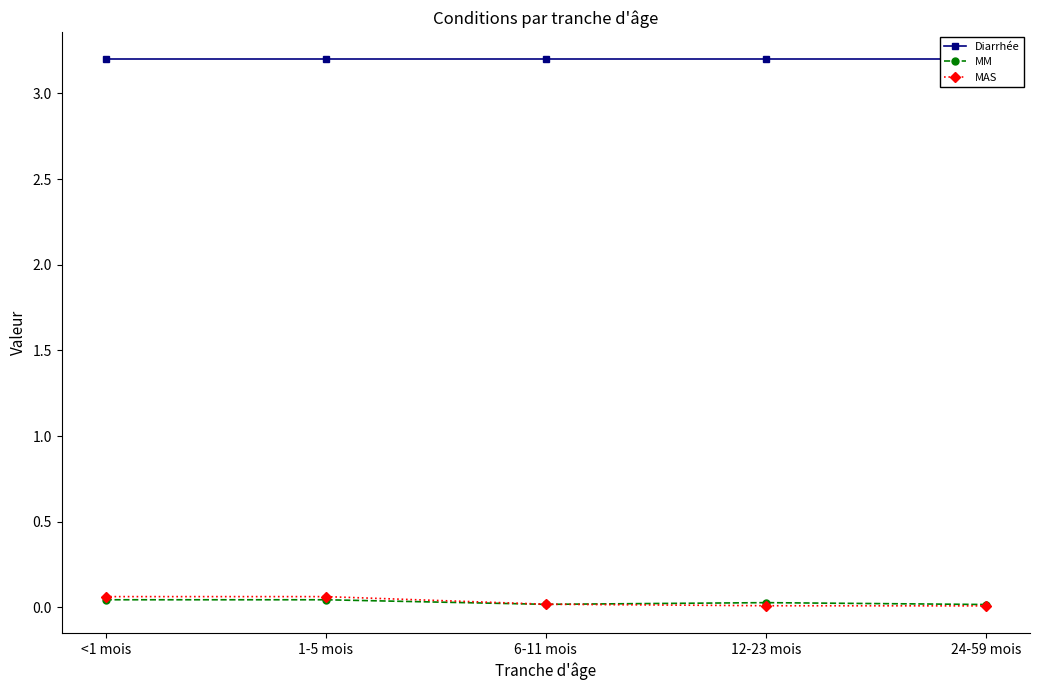

Rank the categories by Diarrhée value from lowest to highest.

<1 mois, 1-5 mois, 6-11 mois, 12-23 mois, 24-59 mois